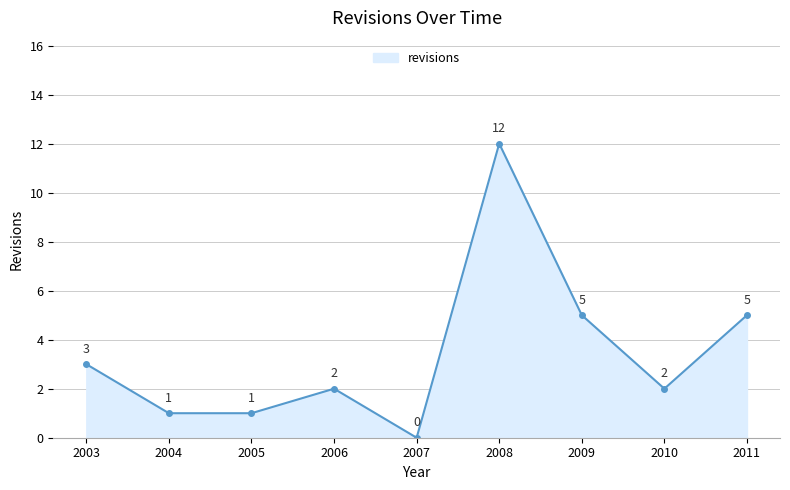

The value at 2009 is 5. True or false?

True